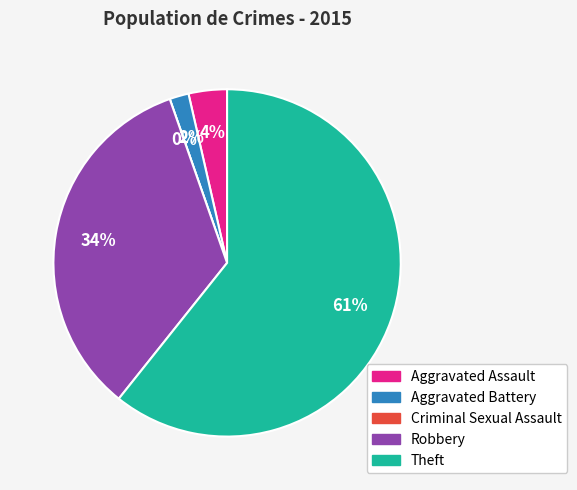

Which slice represents more than half of the pie?

Theft